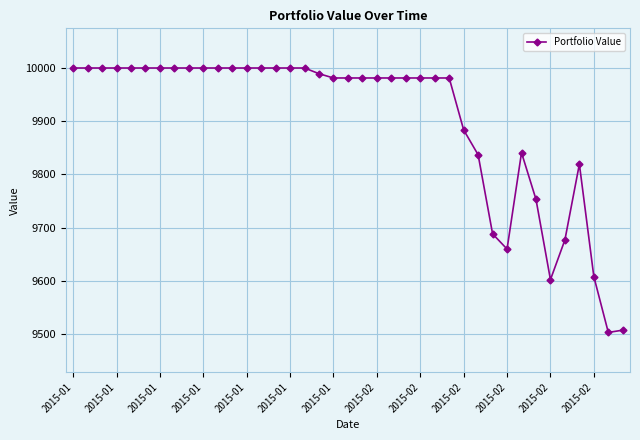

What is the sum of all values?

386198.9